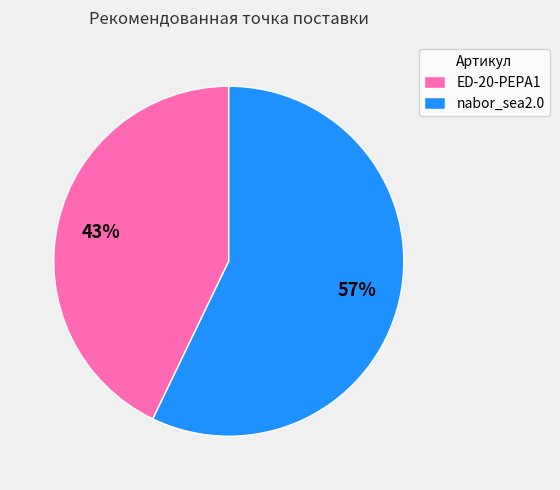

To the nearest percent, what portion does nabor_sea2.0 represent?

57%